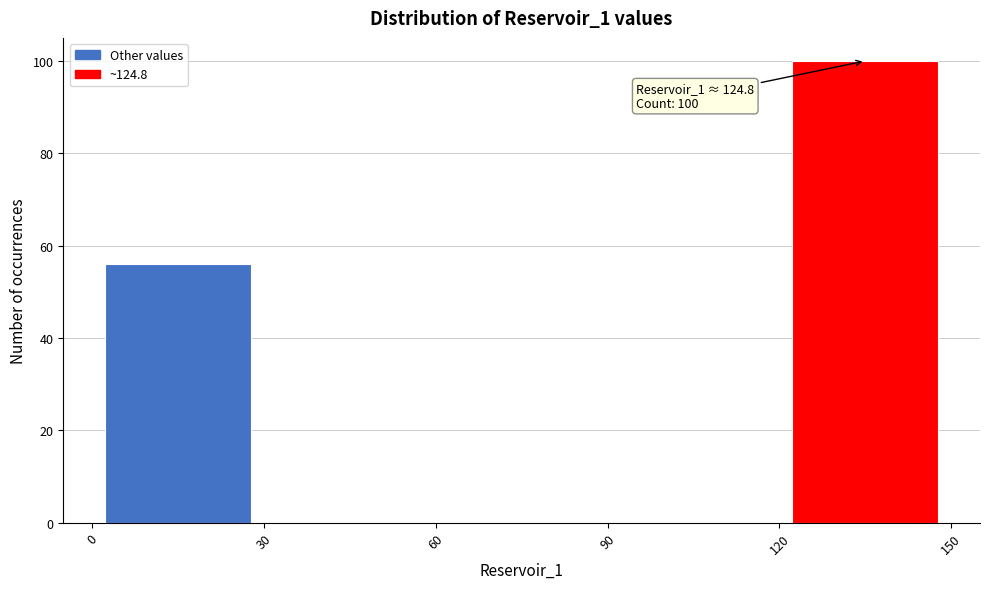

Over which range of the x-axis is the bar tallest?

120 to 150